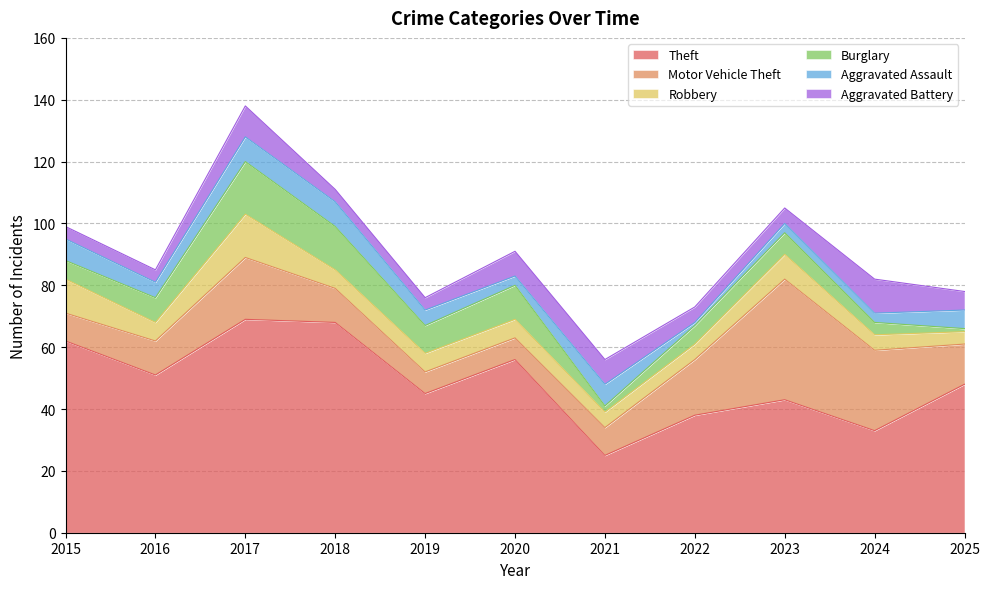

In Aggravated Battery, how many points are higher than both neighbors (excluding endpoints)?

2